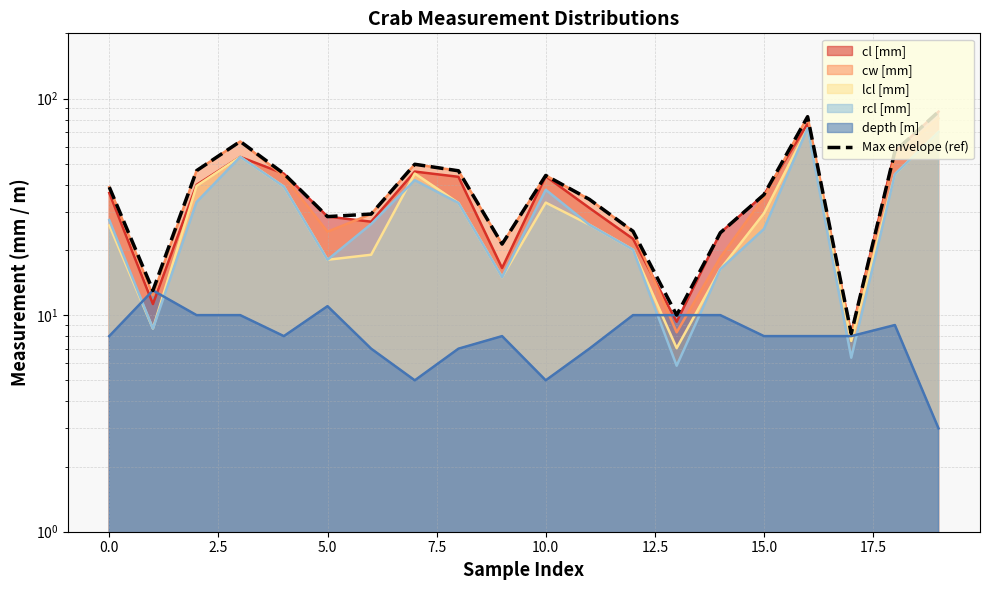

What is the change in value from 14 to 18?

+33.0